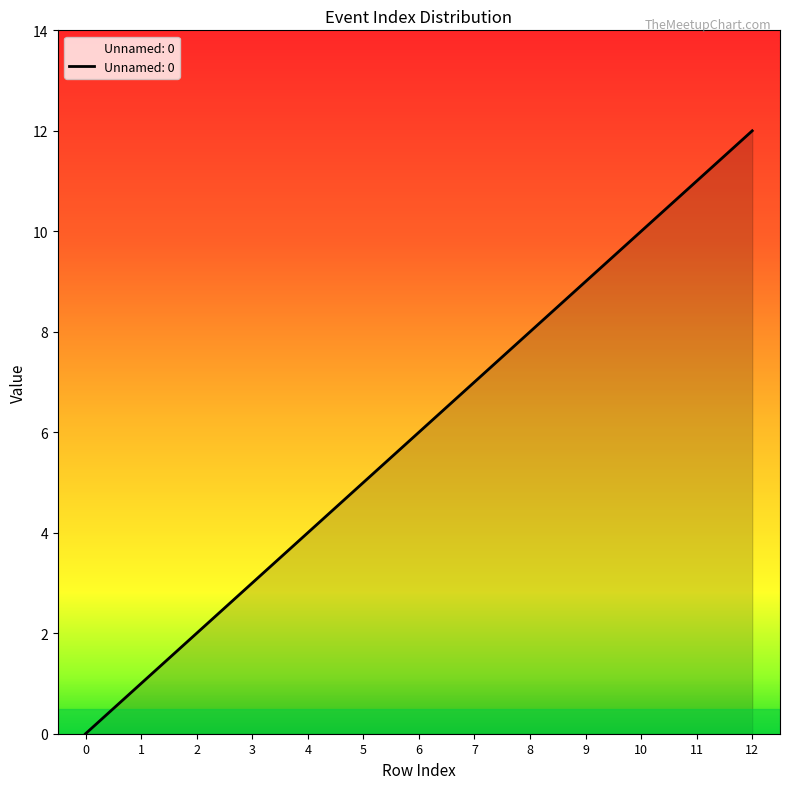

What is the sum of the values at 8 and 6?

14